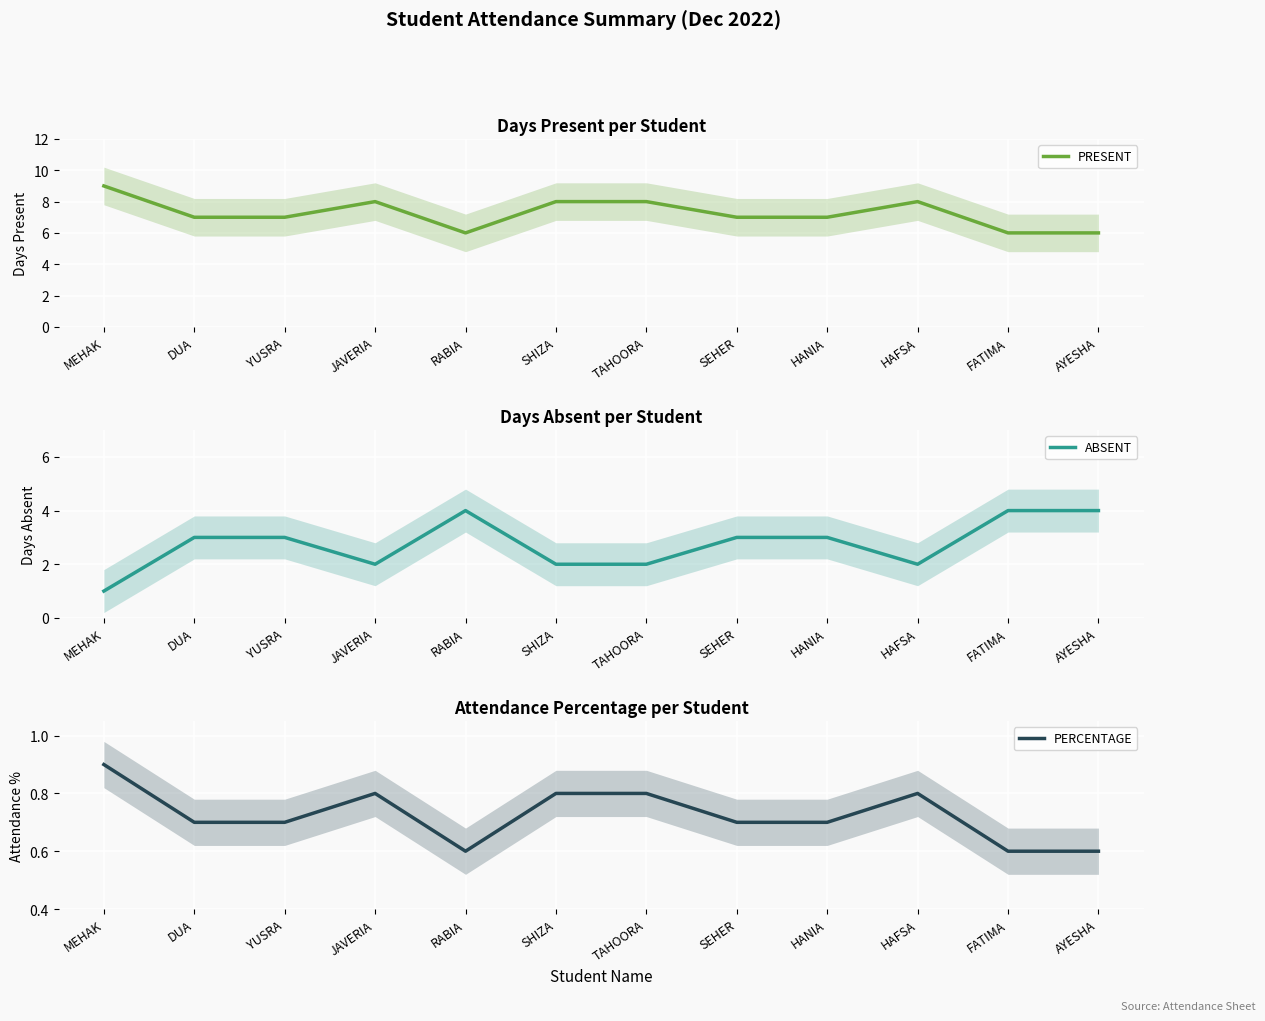

The value of ABSENT at AYESHA is 5.7. True or false?

False